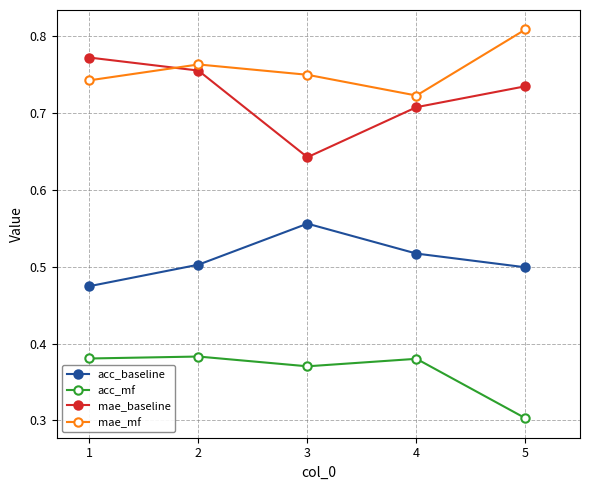

Is this an area chart (filled region under the line)?

No